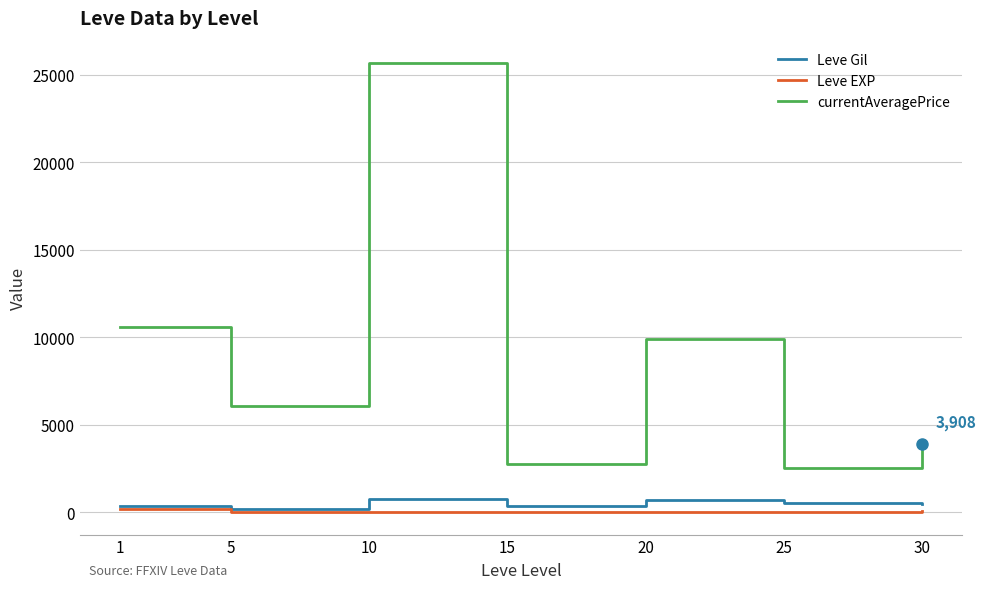

True or false: Leve EXP and currentAveragePrice intersect in this chart.

False